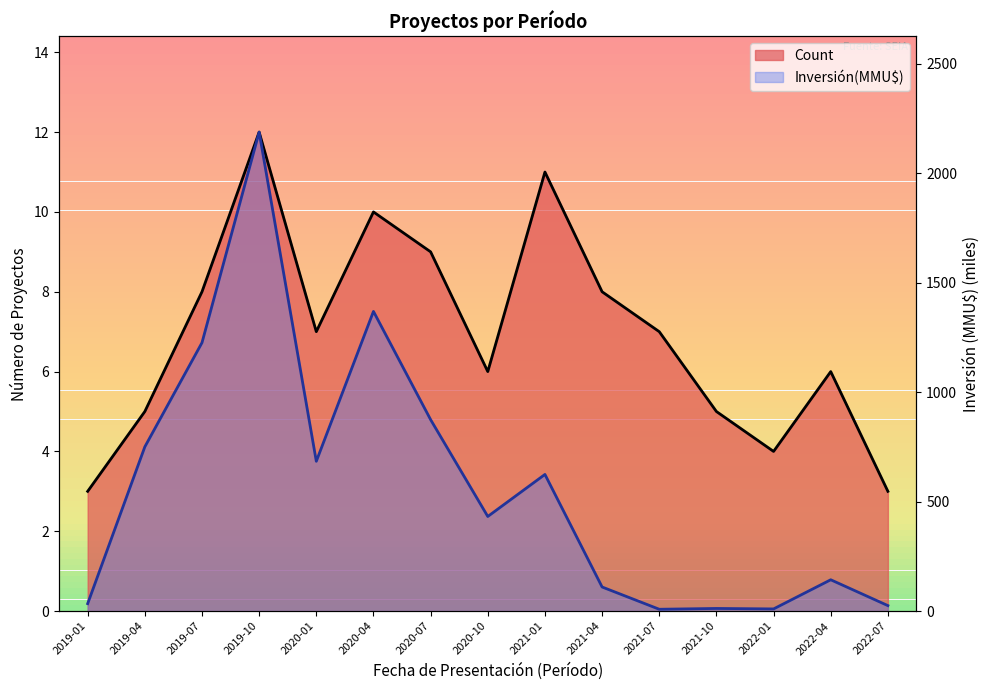

True or false: Count and Inversión(MMU$) cross at least once.

False